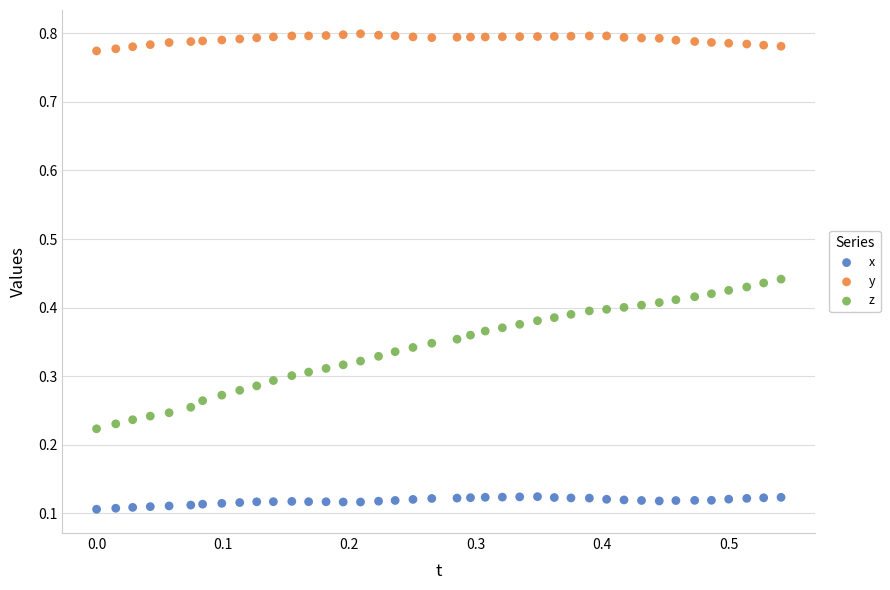

Which series reaches the maximum Y coordinate?

y